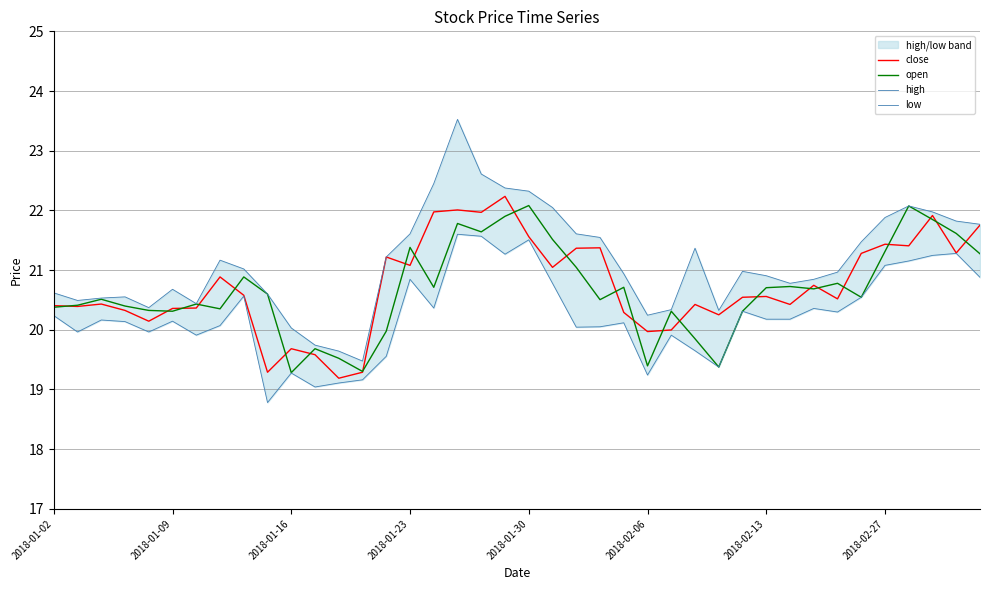

What is the highest value of the open series?

22.1